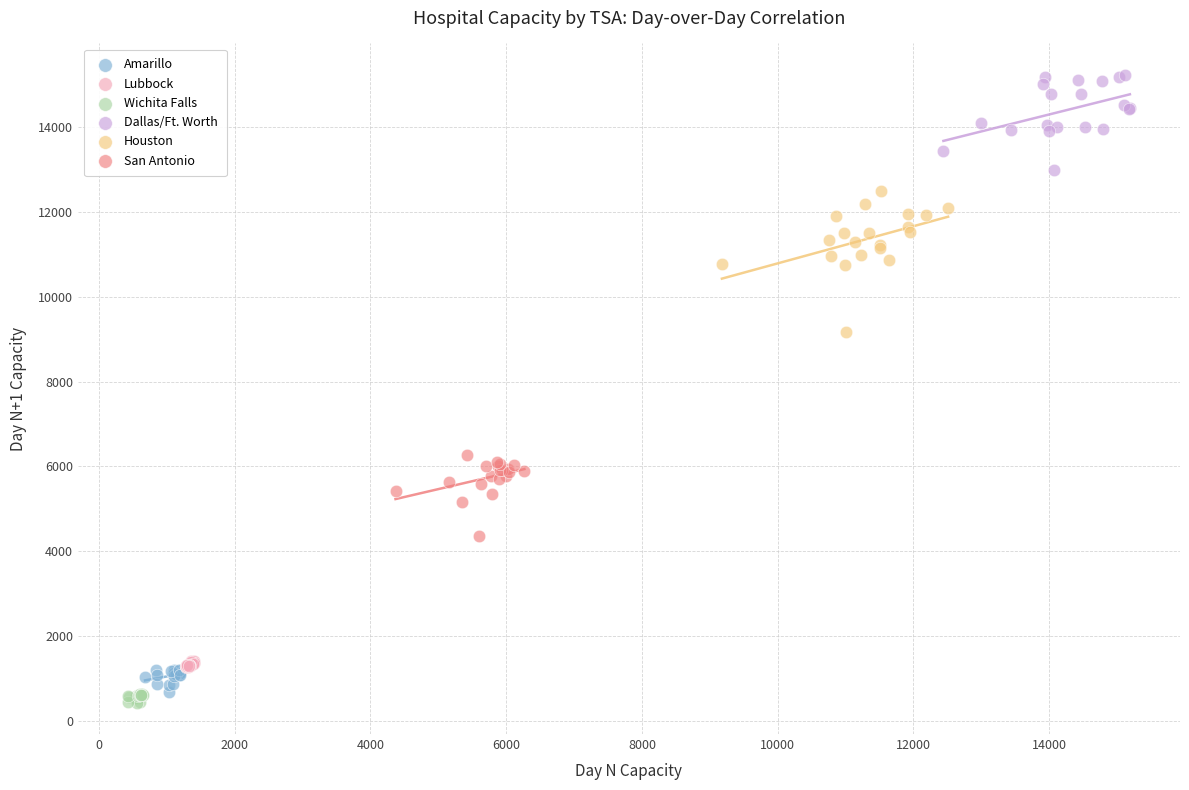

Which series has the largest Y range (max minus min)?

Houston